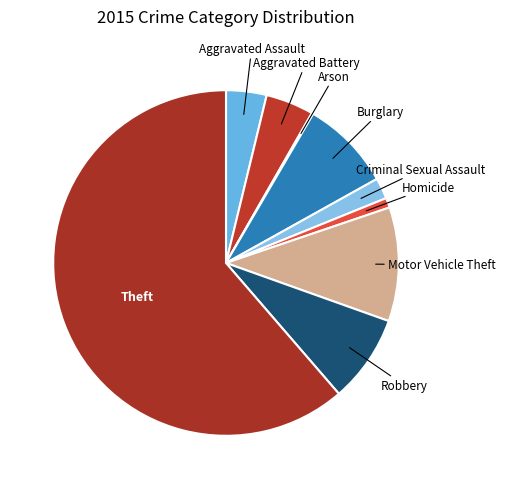

How many segments does this pie chart have?

9